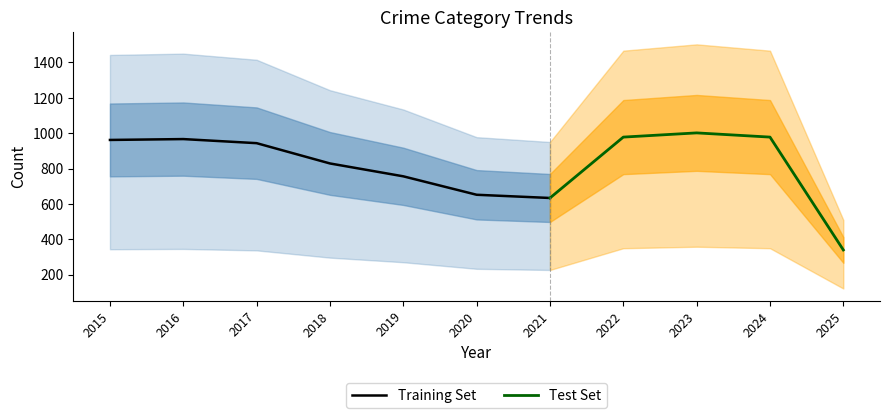

What is the minimum value for Training Set?

633.5